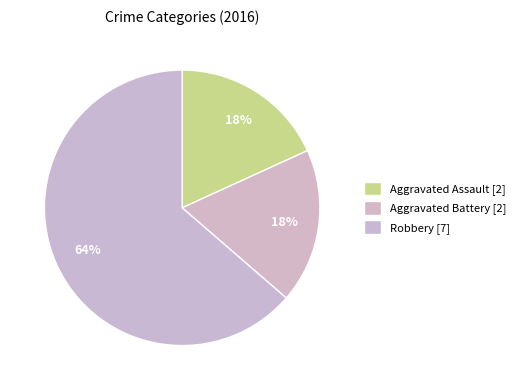

The Robbery slice represents 64% of the pie. True or false?

True